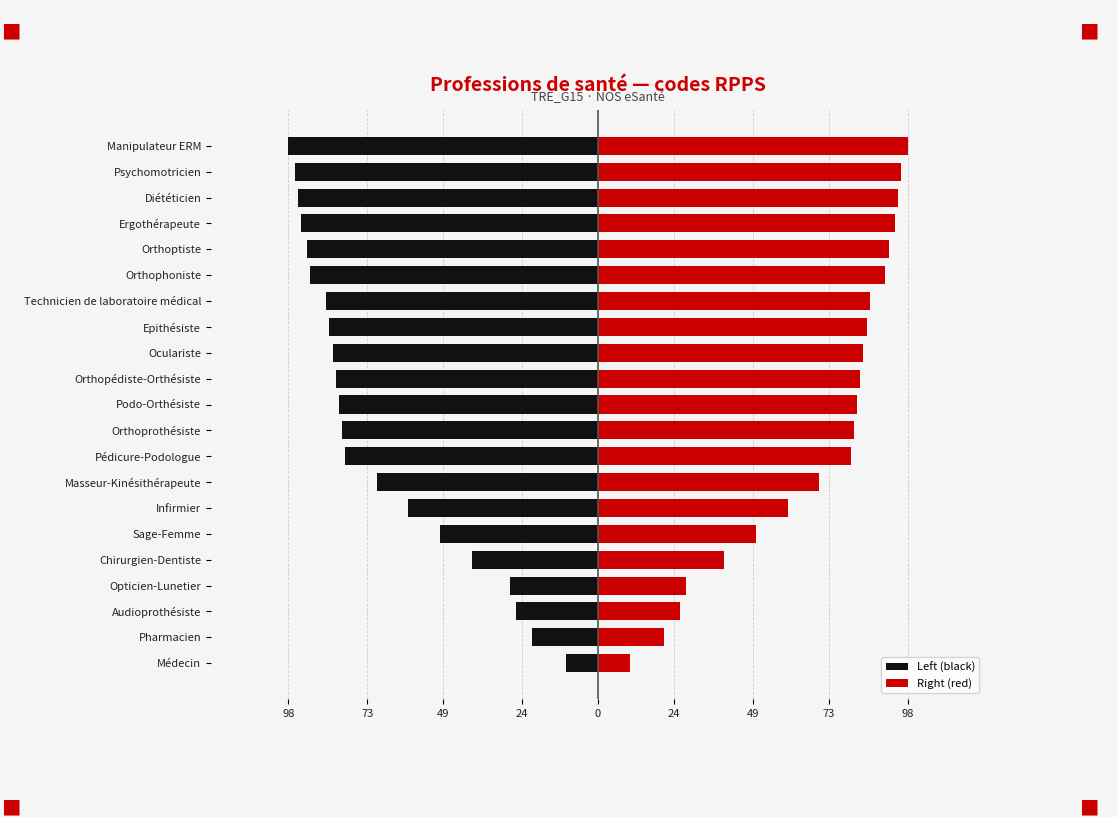

At Ergothérapeute, list the series in order from smallest to largest.

Left (black), Right (red)